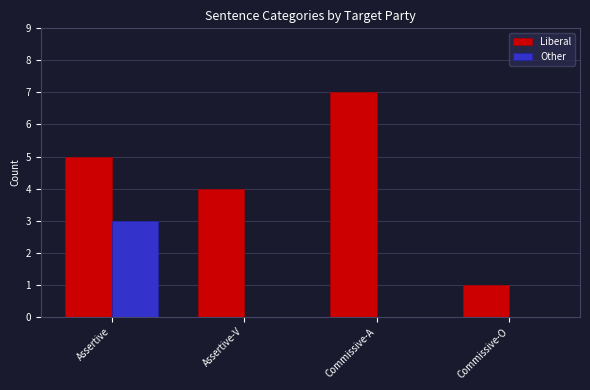

At which category does the chart reach its peak across all series?

Commissive-A